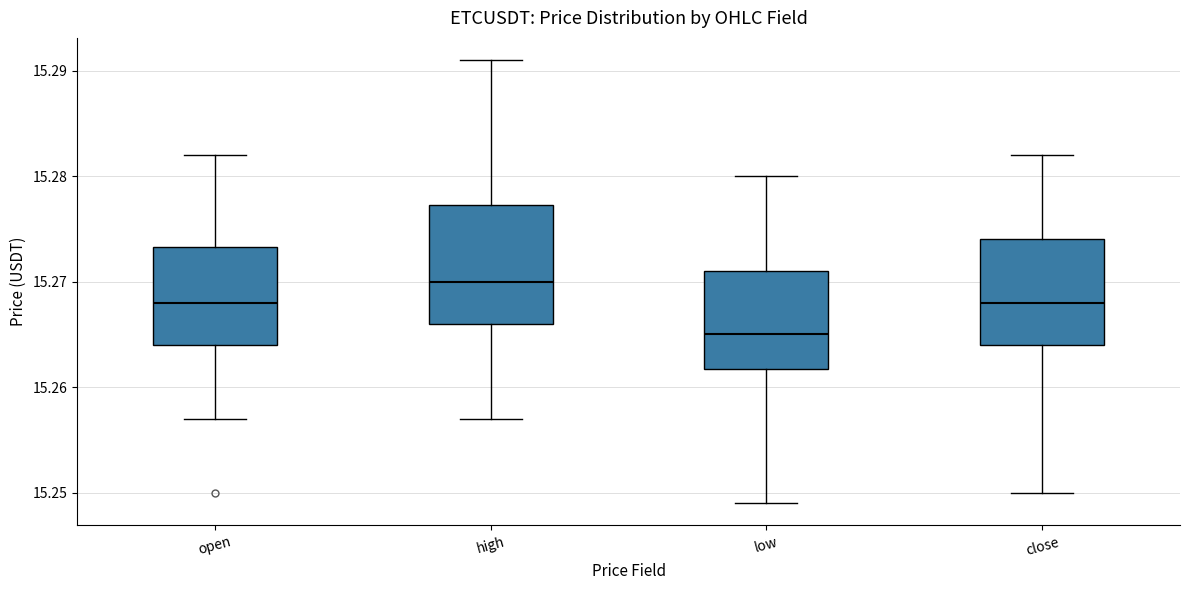

Comparing the boxes themselves (not the whiskers), which one is the tallest?

high